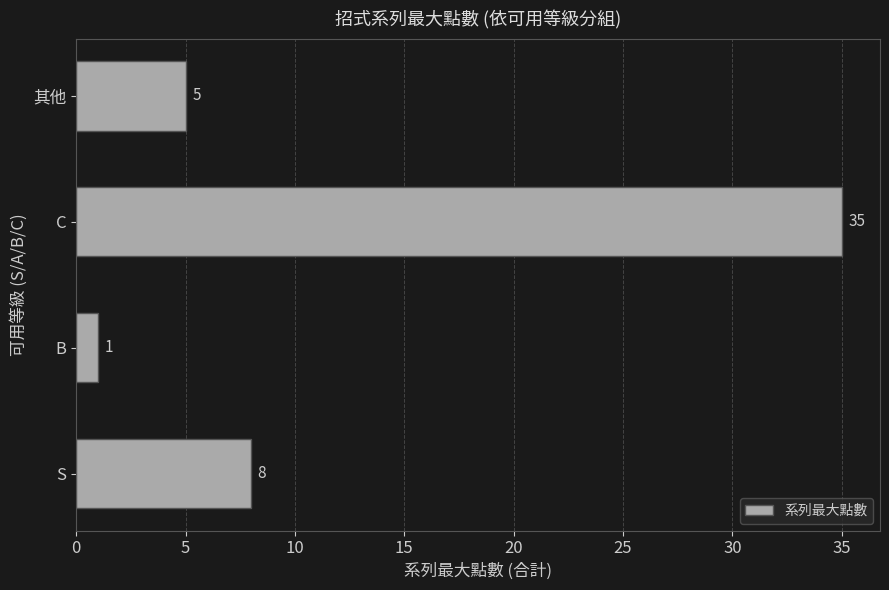

Are the bars horizontal?

Yes